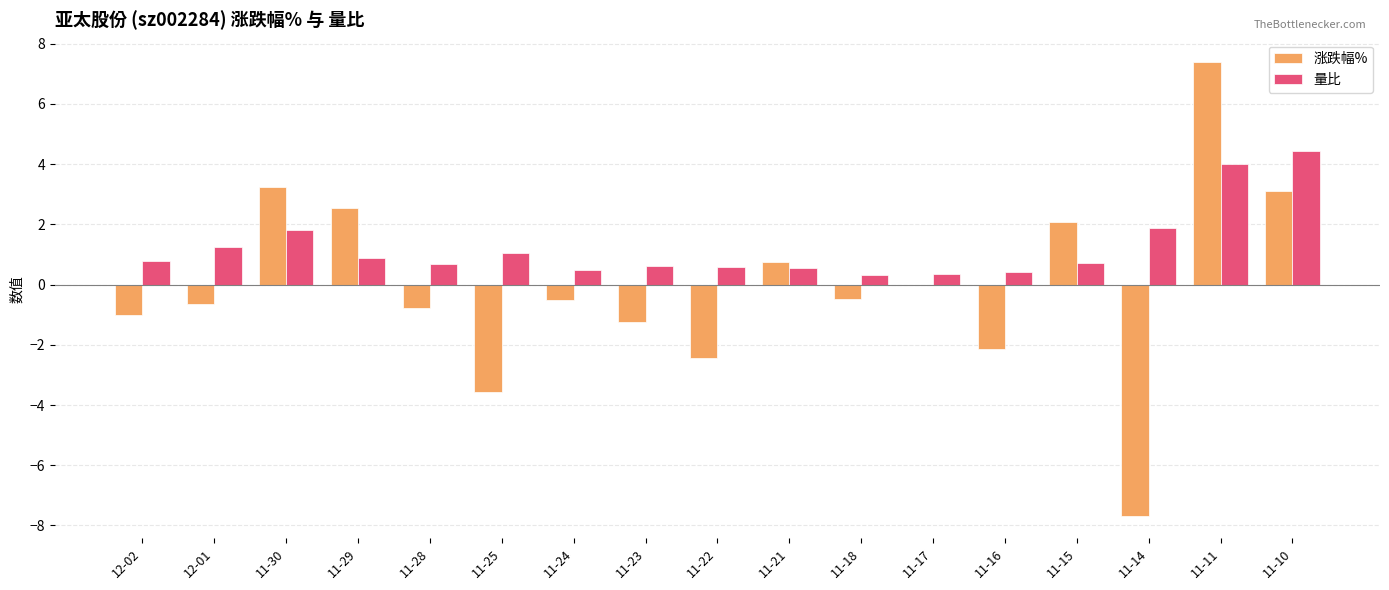

Is it true that 涨跌幅% equals 3.1 at 11-10?

True